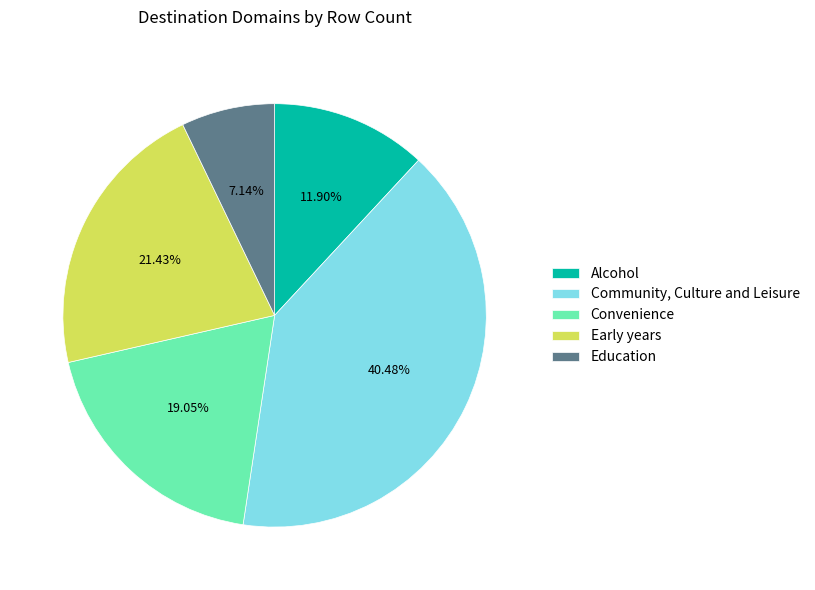

To the nearest percent, what is the average slice percentage?

20%